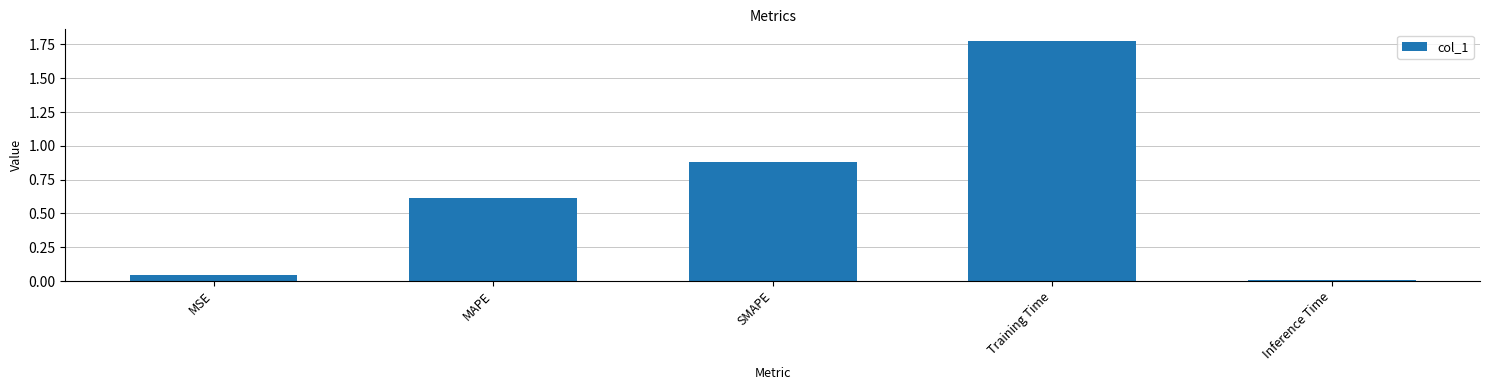

What is the label of the 2nd bar from the left?

MAPE